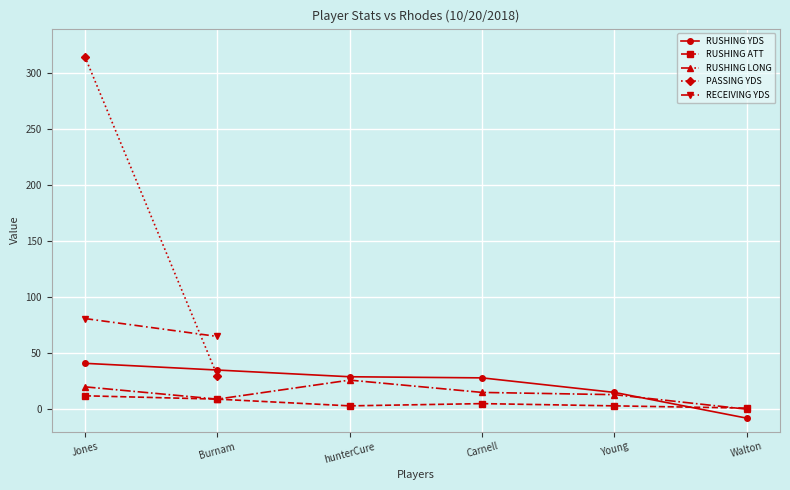

True or false: RUSHING YDS has a value of -3 at Walton.

False